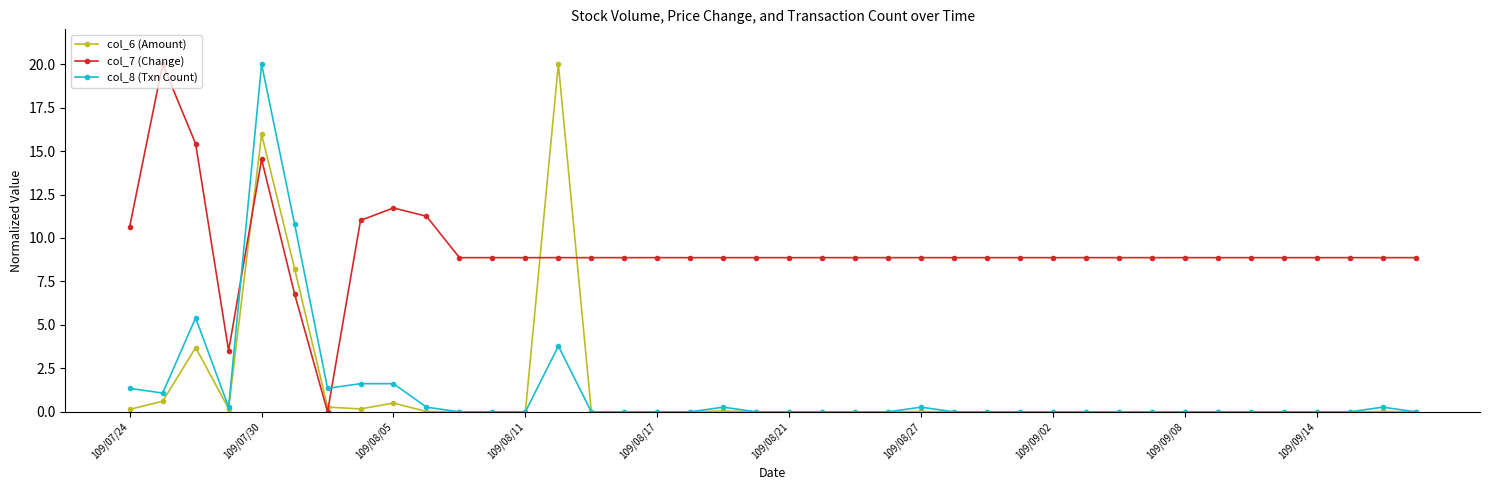

Which series has the largest total across all categories?

col_7 (Change)